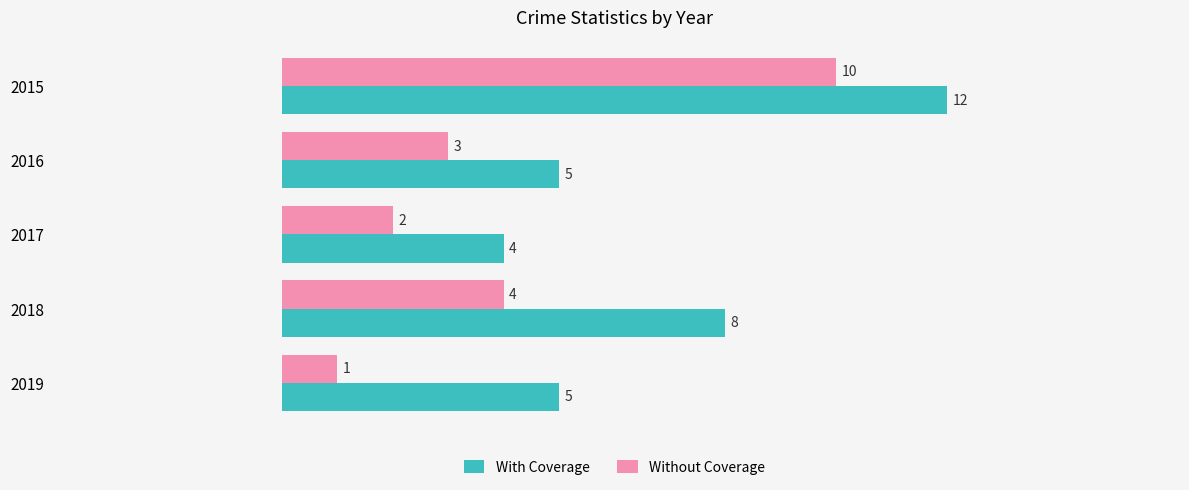

Which category has the highest value in the Without Coverage series?

2015